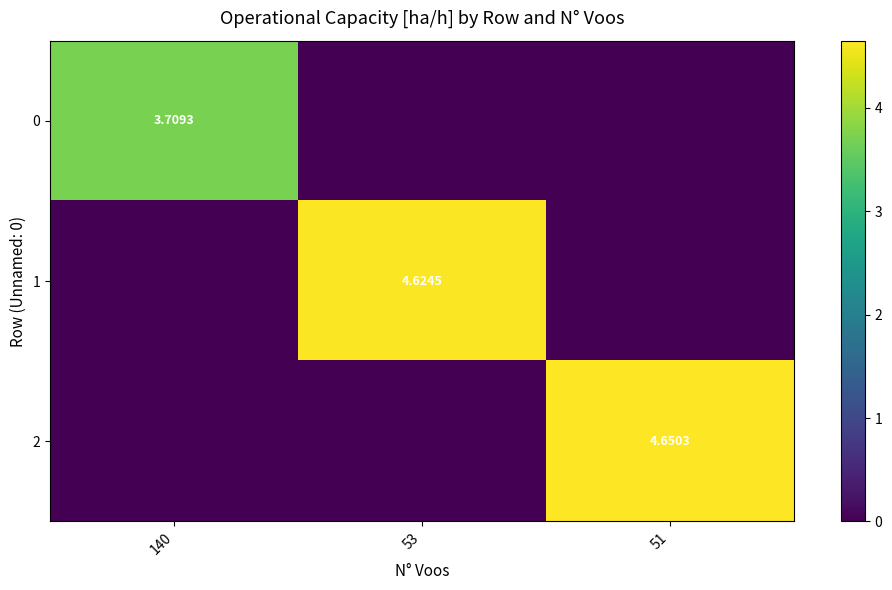

Which series has the widest spread of values?

2